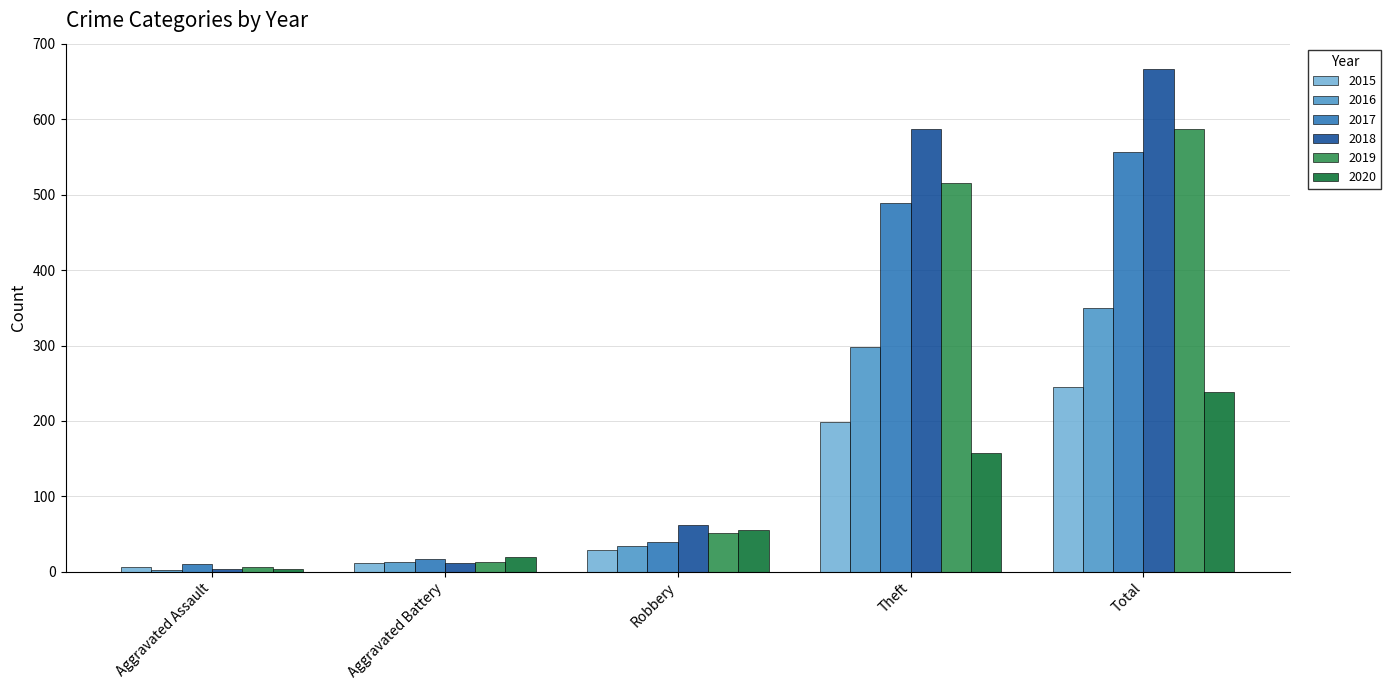

The value of 2018 at Robbery is 38. True or false?

False